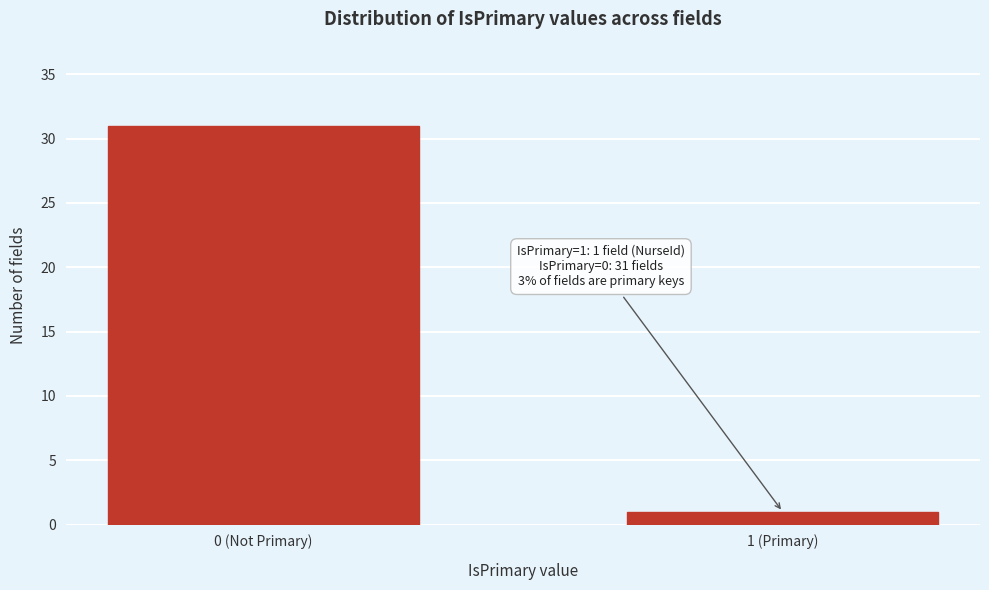

Reading left to right, extract all data points from this chart.

0 (Not Primary)=31	1 (Primary)=1